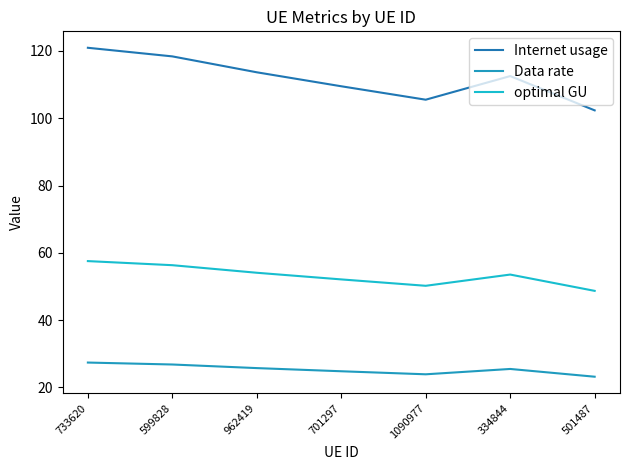

True or false: Internet usage and Data rate intersect in this chart.

False